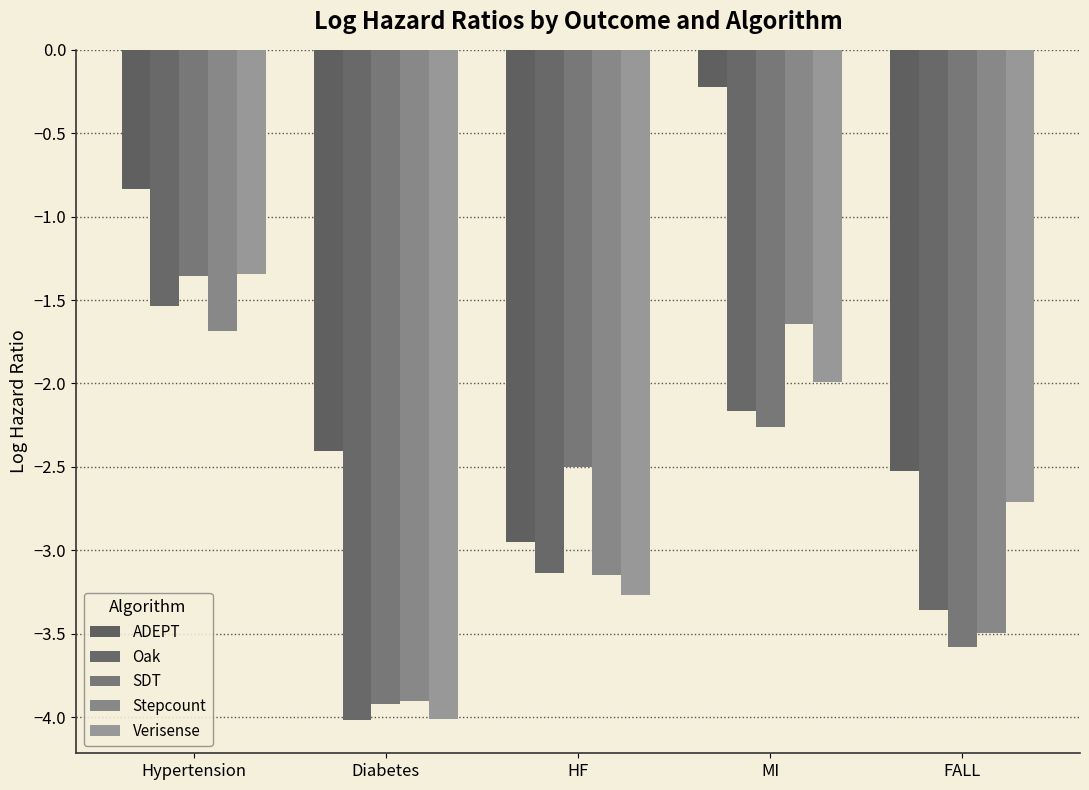

List the series in order of their peak value, lowest first.

Stepcount, Oak, SDT, Verisense, ADEPT